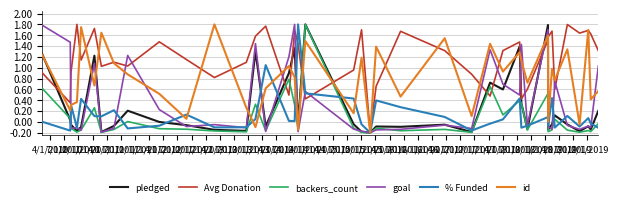

True or false: pledged and Avg Donation cross at least once.

True